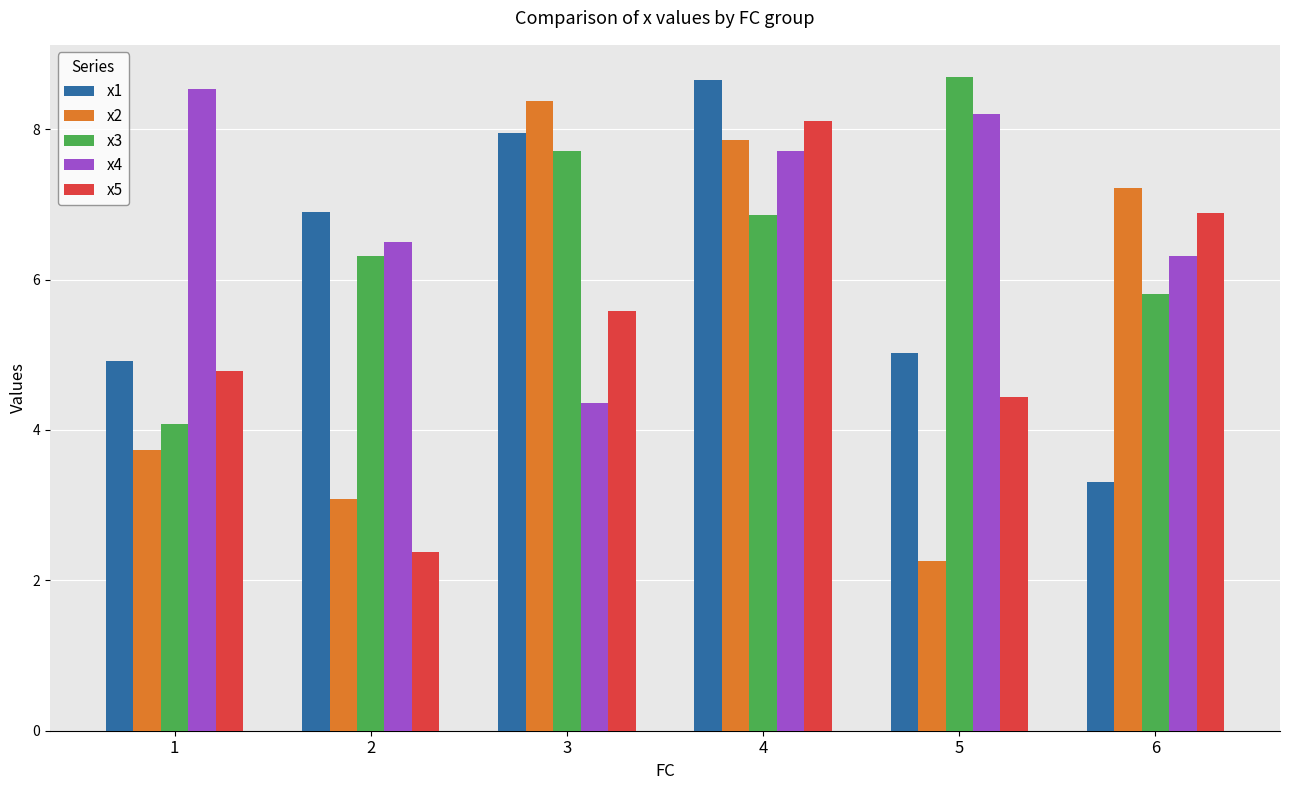

What is the difference between the maximum and minimum values in the x1 series?

5.3